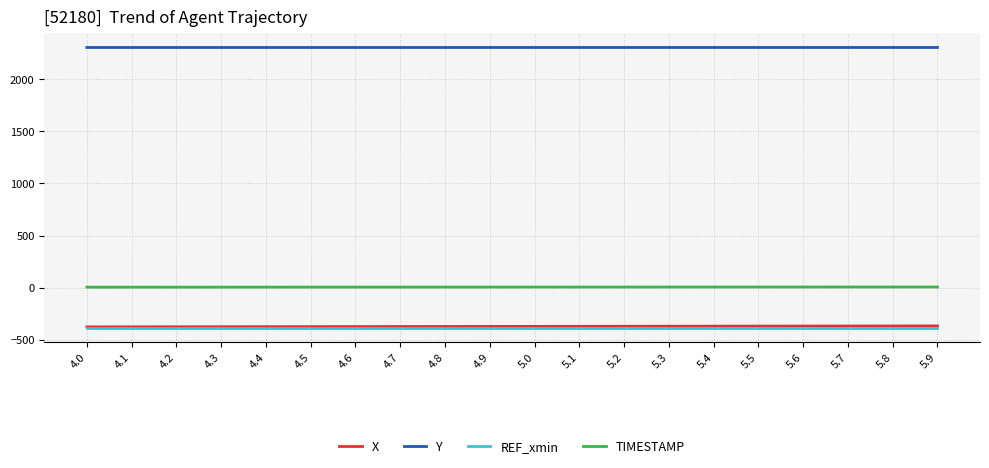

What is the total value across all series at 5.0?

1547.7